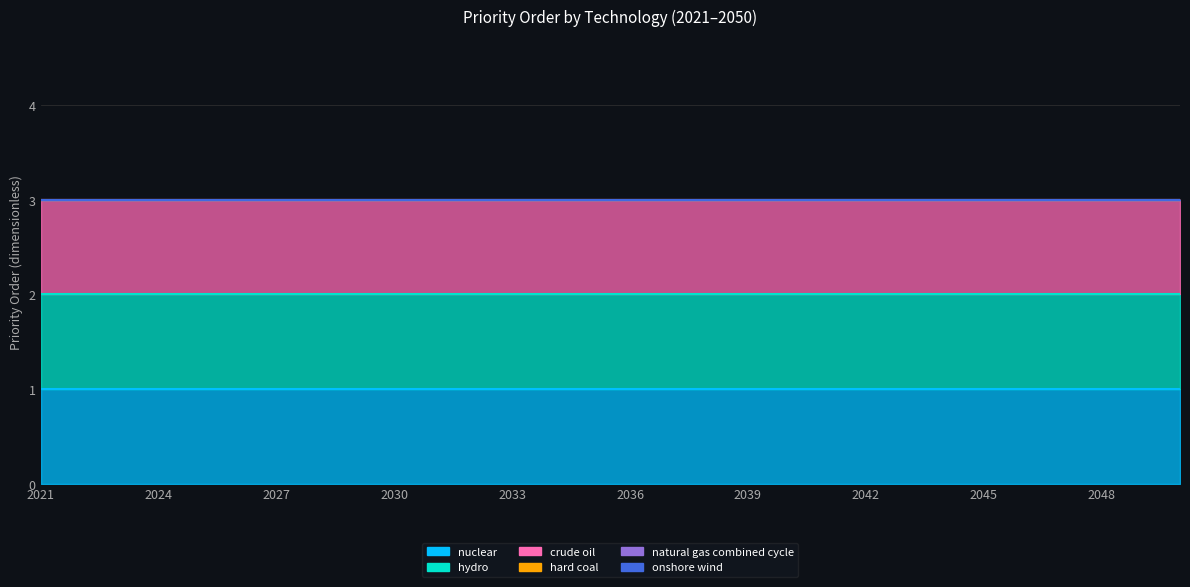

True or false: onshore wind and nuclear cross at least once.

False